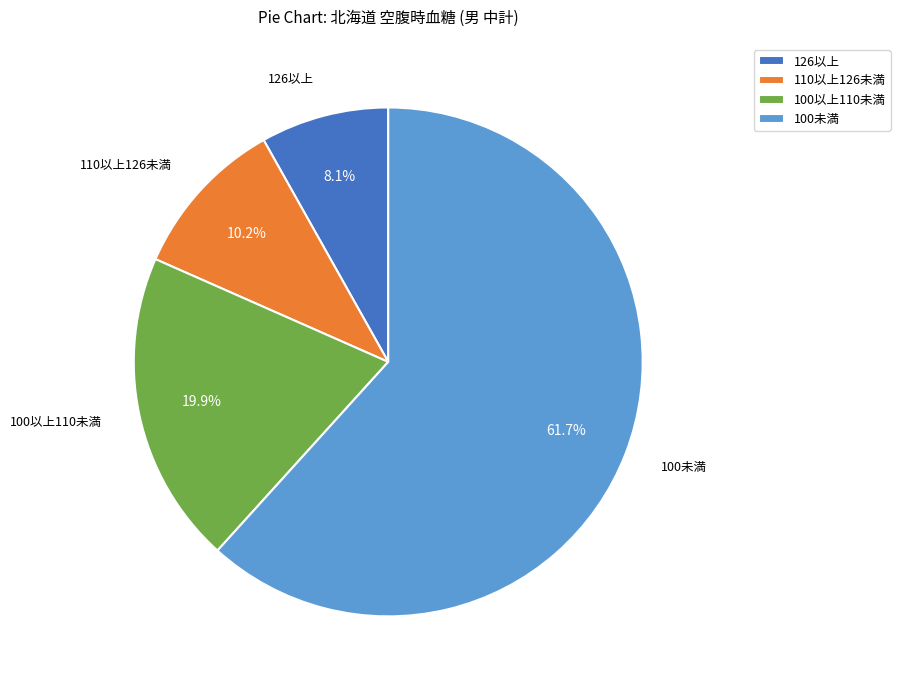

Which category accounts for the majority?

100未満